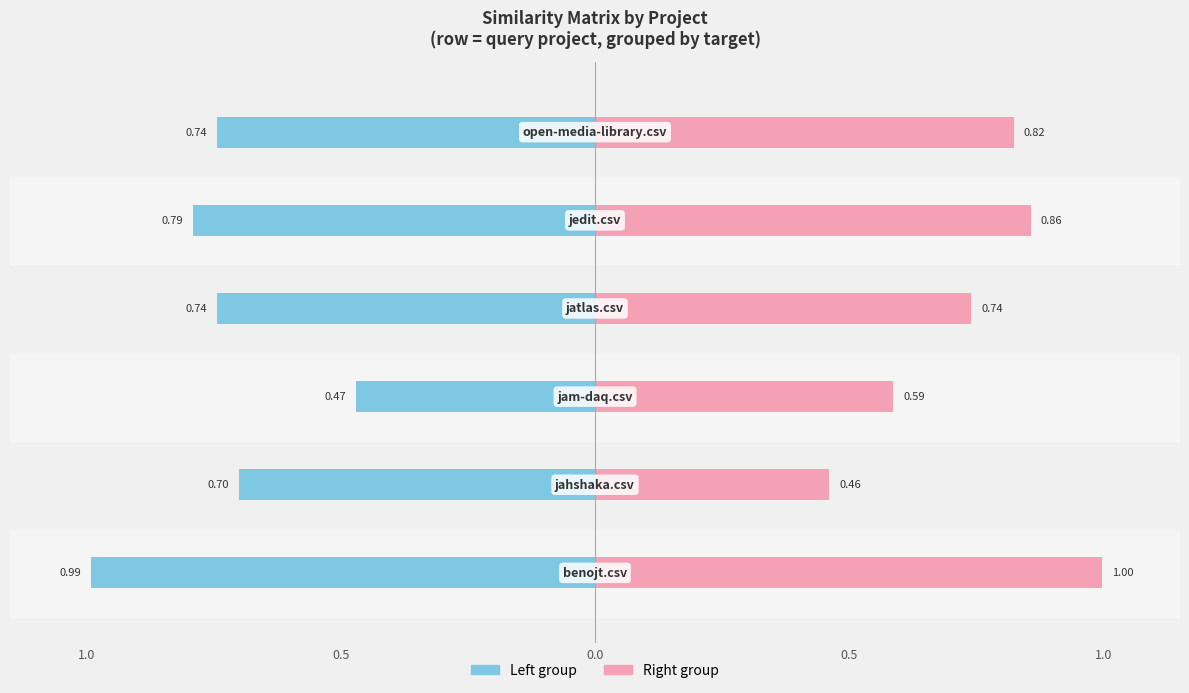

What value does the Left group (jedit / jahshaka / jam-daq) series have at 5?

-0.7